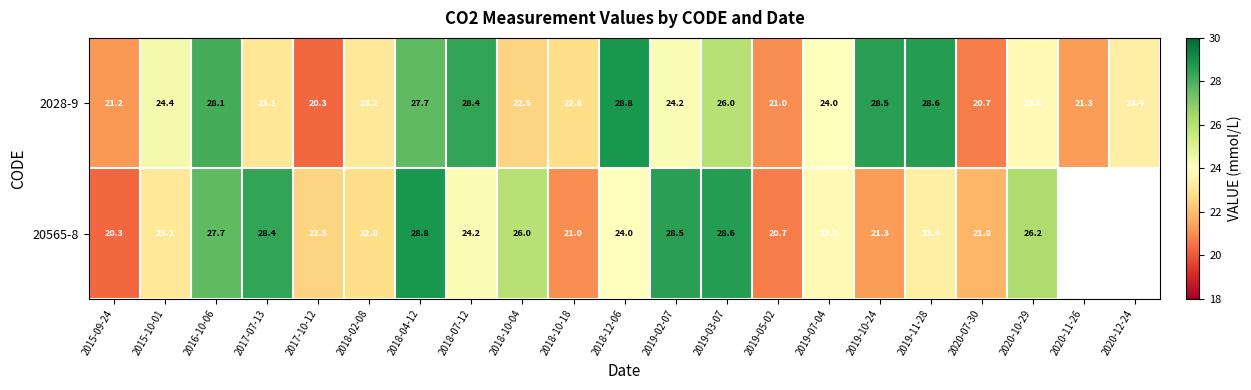

Rank the series at 2019-10-24 from highest to lowest value.

2028-9, 20565-8